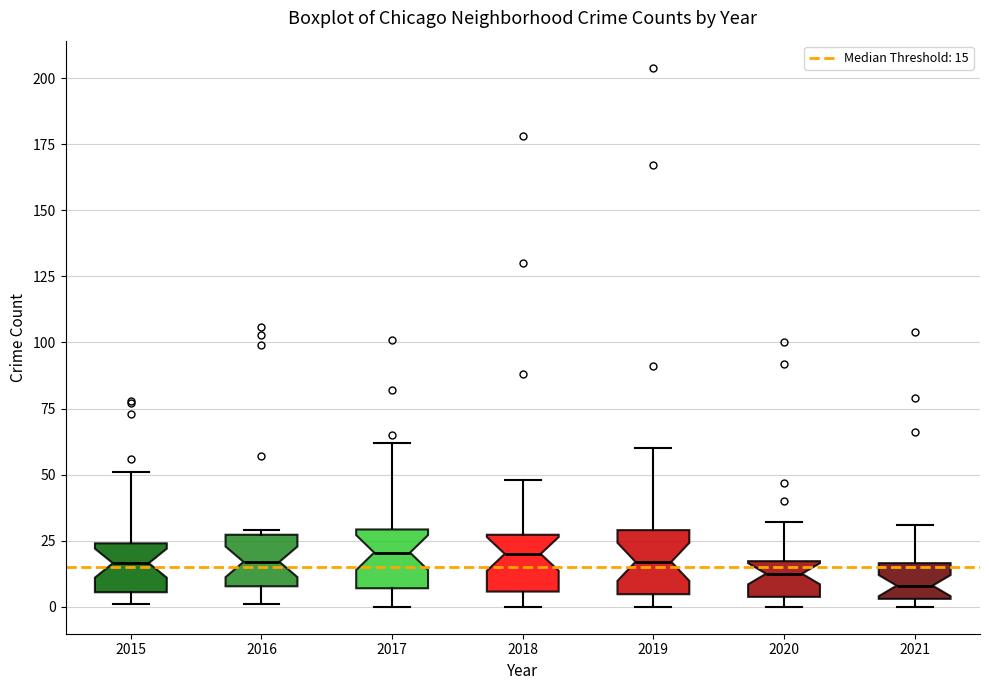

Reading left to right, read every box against the y-axis: the position of its median line, the range the box covers, and the ends of its whiskers. The values are not printed on the chart, so give them approximately, as read against the axis.

2015: median 15, box 5 to 25, whiskers 0 to 50
2016: median 15, box 10 to 25, whiskers 0 to 30
2017: median 20, box 5 to 30, whiskers 0 to 60
2018: median 20, box 5 to 25, whiskers 0 to 50
2019: median 15, box 5 to 30, whiskers 0 to 60
2020: median 15 (inside the box), box 5 to 15, whiskers 0 to 30
2021: median 10, box 5 to 15, whiskers 0 to 30